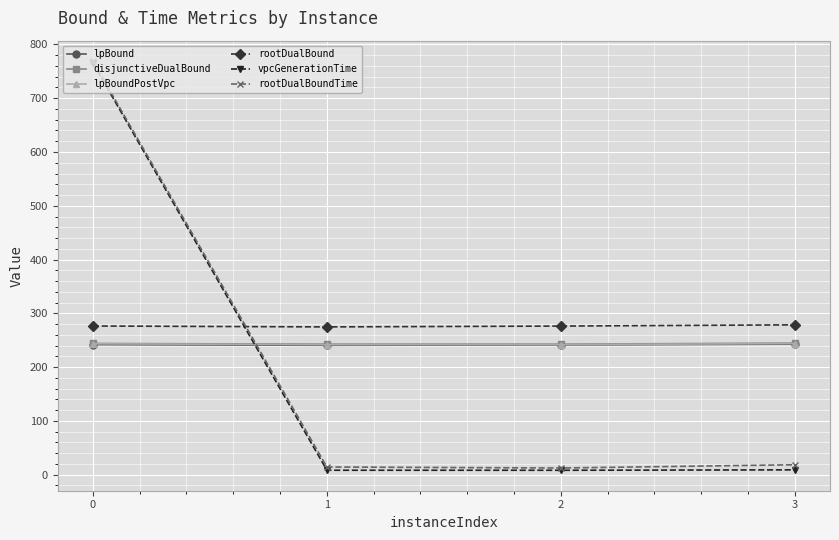

Which series ends up on top after the final intersection of disjunctiveDualBound and rootDualBoundTime?

disjunctiveDualBound